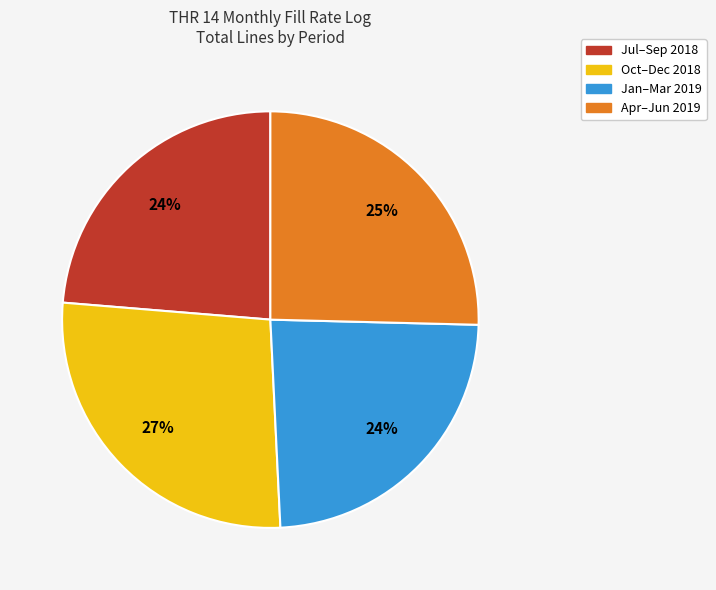

How many slices are in this pie chart?

4